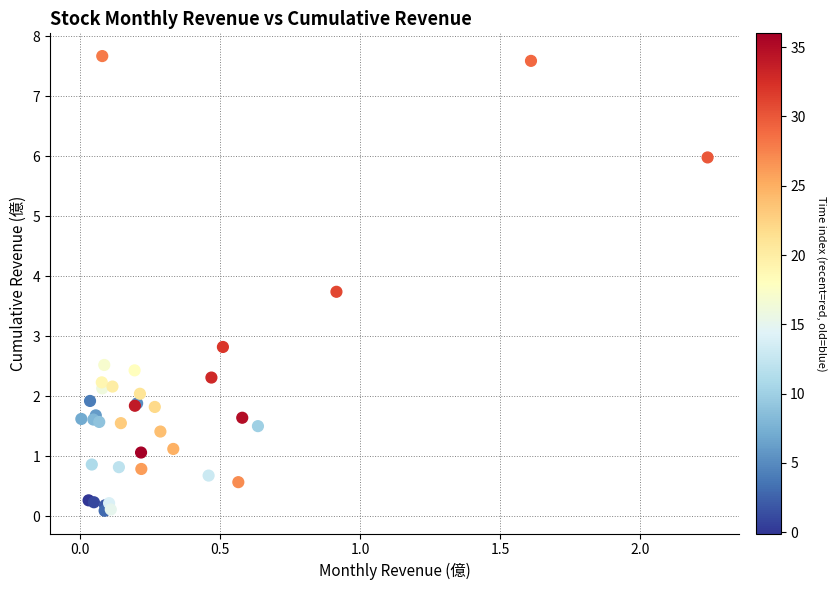

What Y value in the scatter plot is closest to 3?

2.8